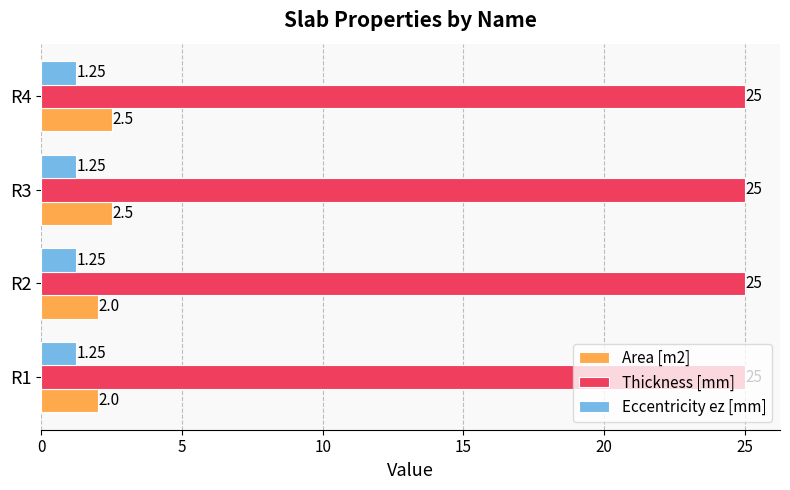

Which series changed the most between R1 and R4?

Area [m2]